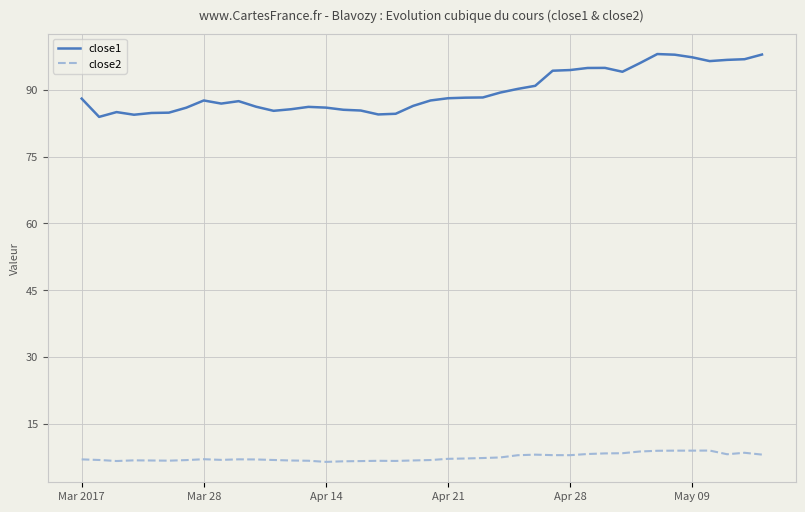

Which series has the widest spread of values?

close1